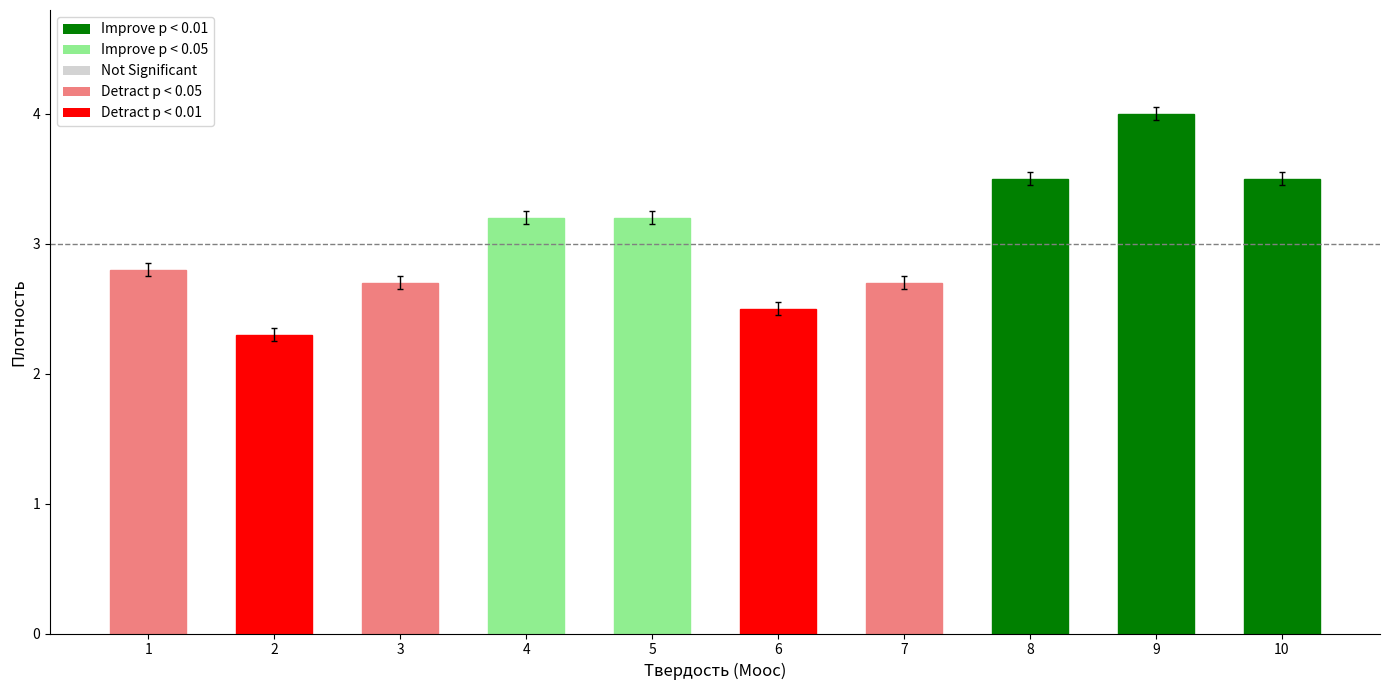

How many data points are less than 3?

5